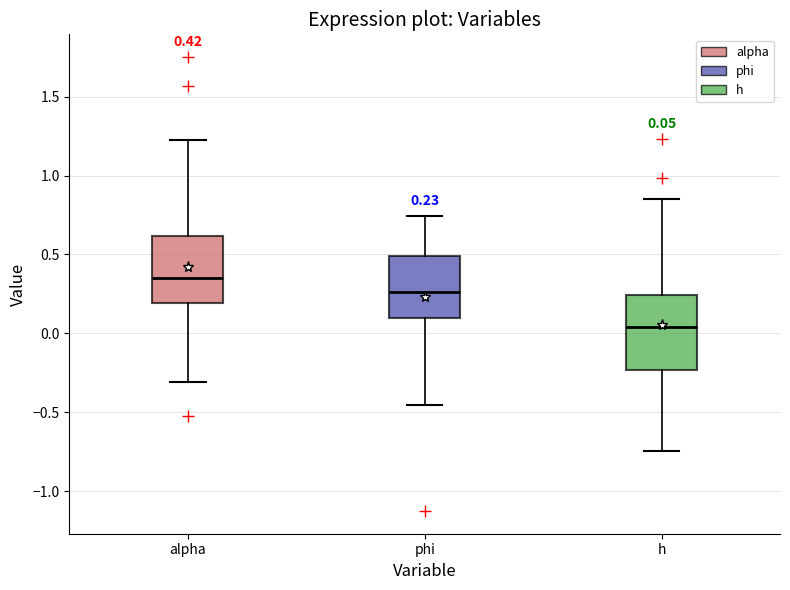

Comparing the boxes themselves (not the whiskers), which one is the tallest?

h